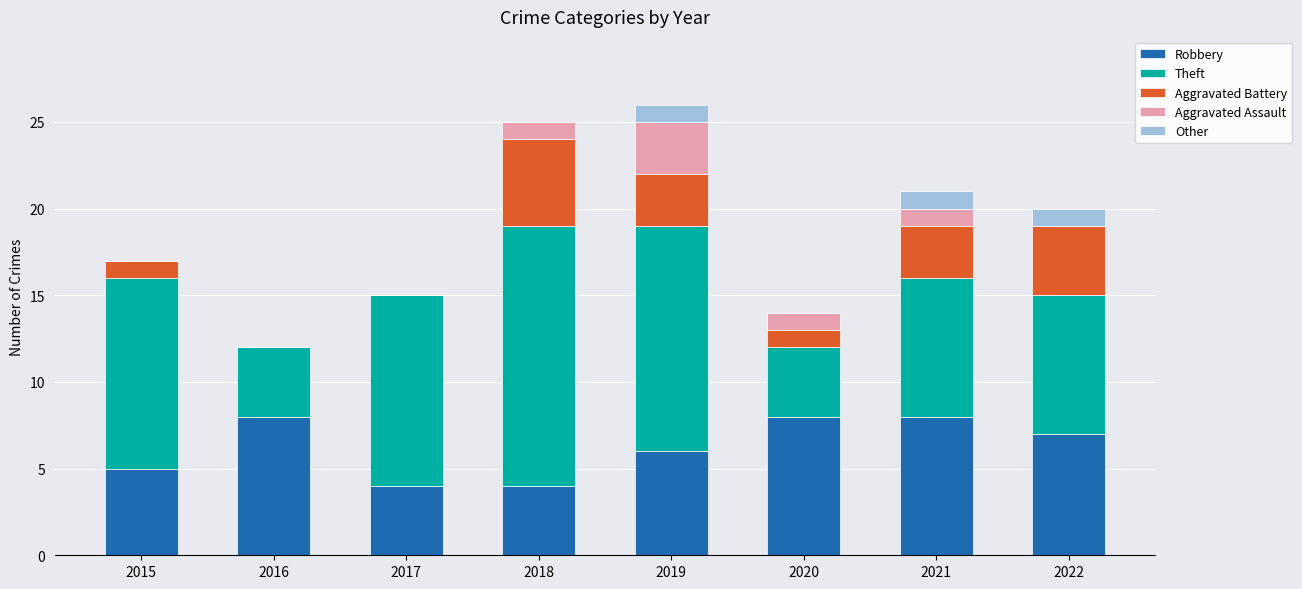

True or false: Robbery has a value of 4 at 2022.

False